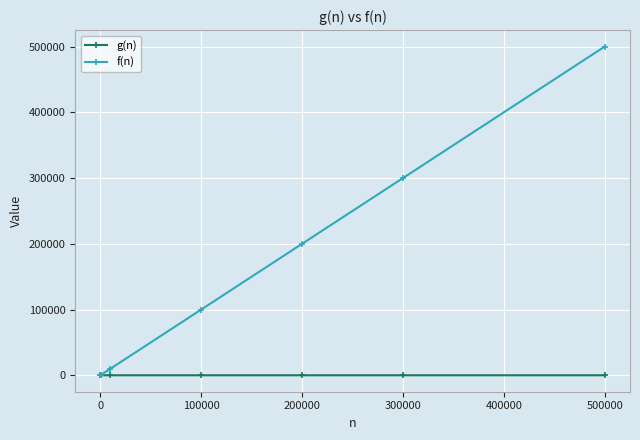

List the series in order of their peak value, highest first.

f(n), g(n)